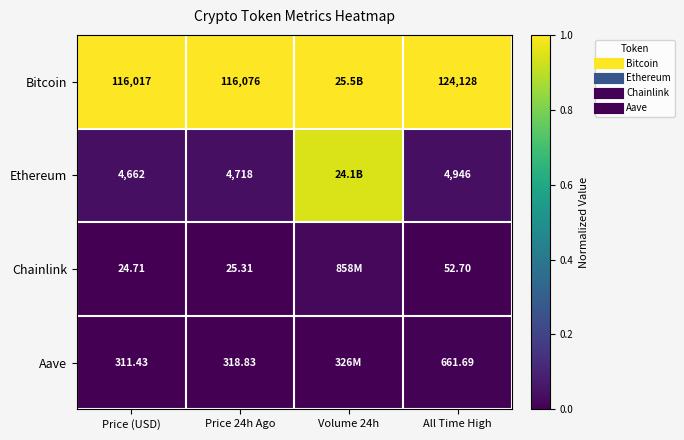

What is the spread (max minus min) of values at Price 24h Ago?

1.0